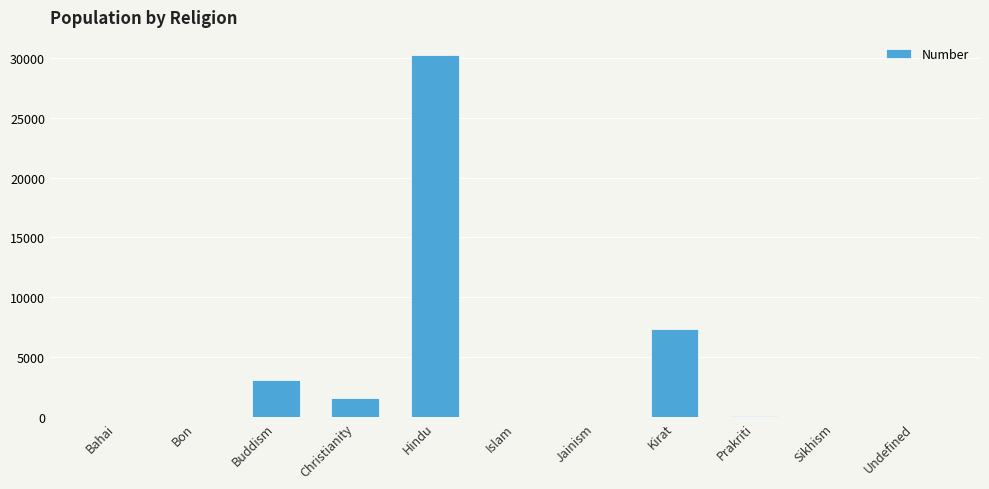

Which category has the highest value across all series?

Hindu